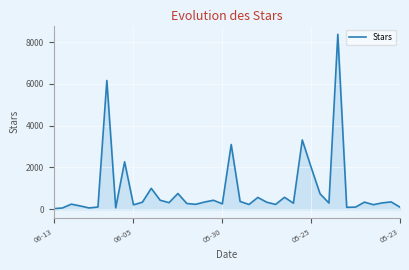

What is the maximum value shown in the chart?

8381